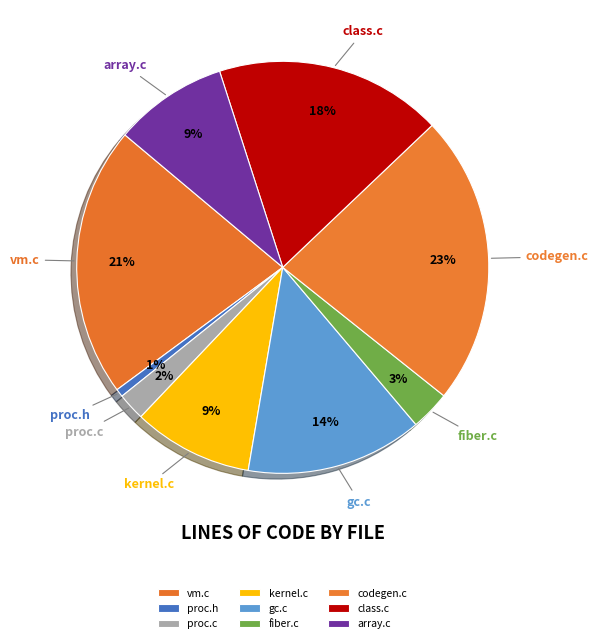

To the nearest percent, what percentage of the pie is gc.c?

14%